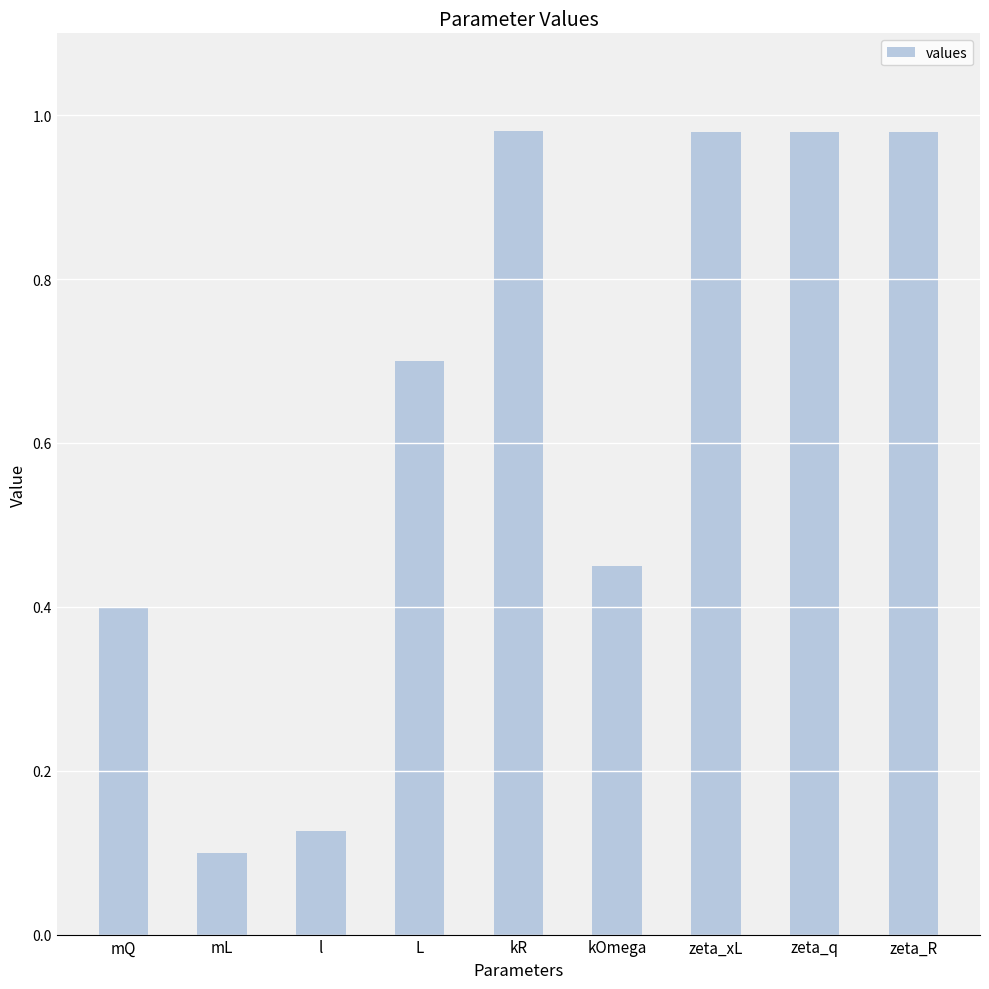

What is the label of the 3rd bar from the left?

l